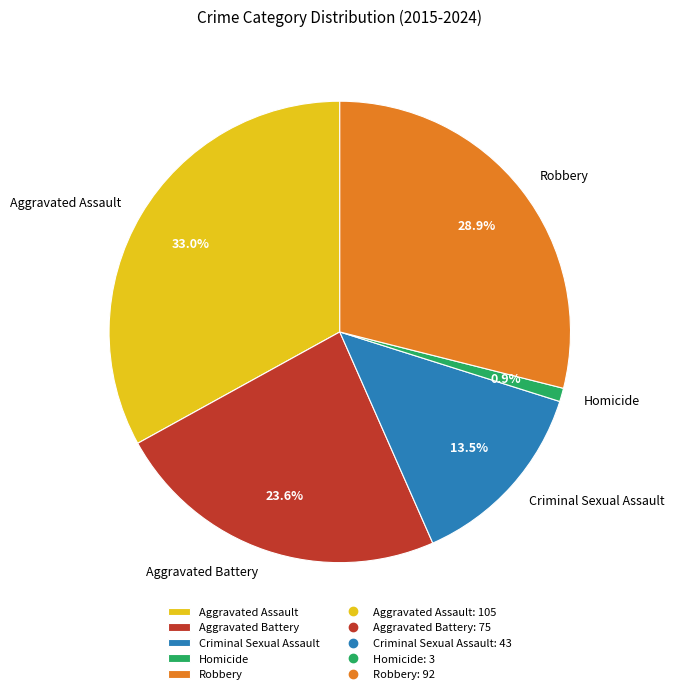

To the nearest percent, what is the difference between the largest and smallest slice percentages?

32%